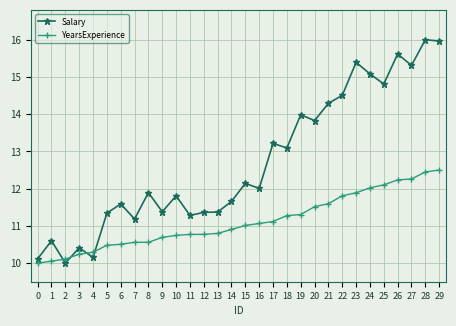

The YearsExperience series shows 12.3 at 27. True or false?

True